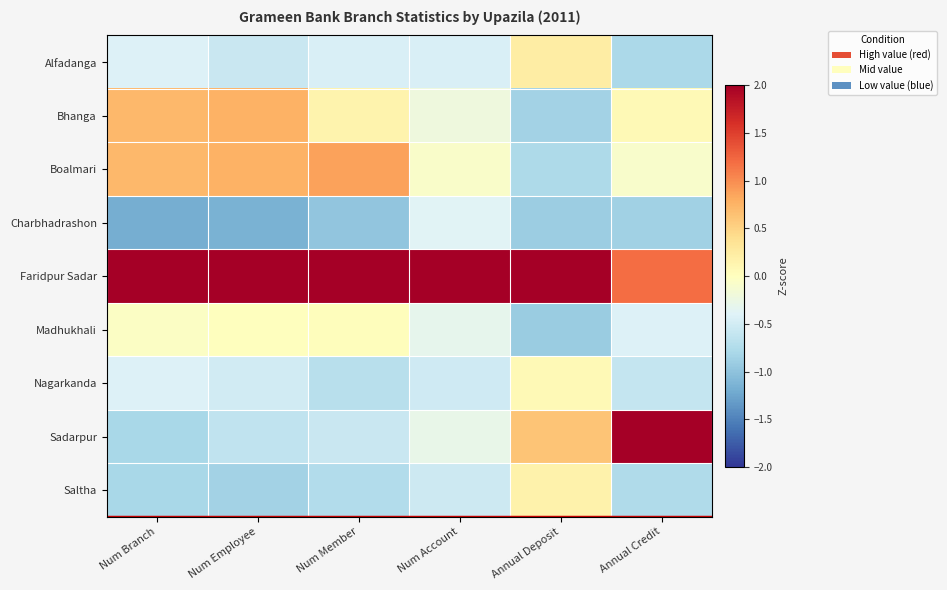

At how many categories does at least one series exceed 0?

6